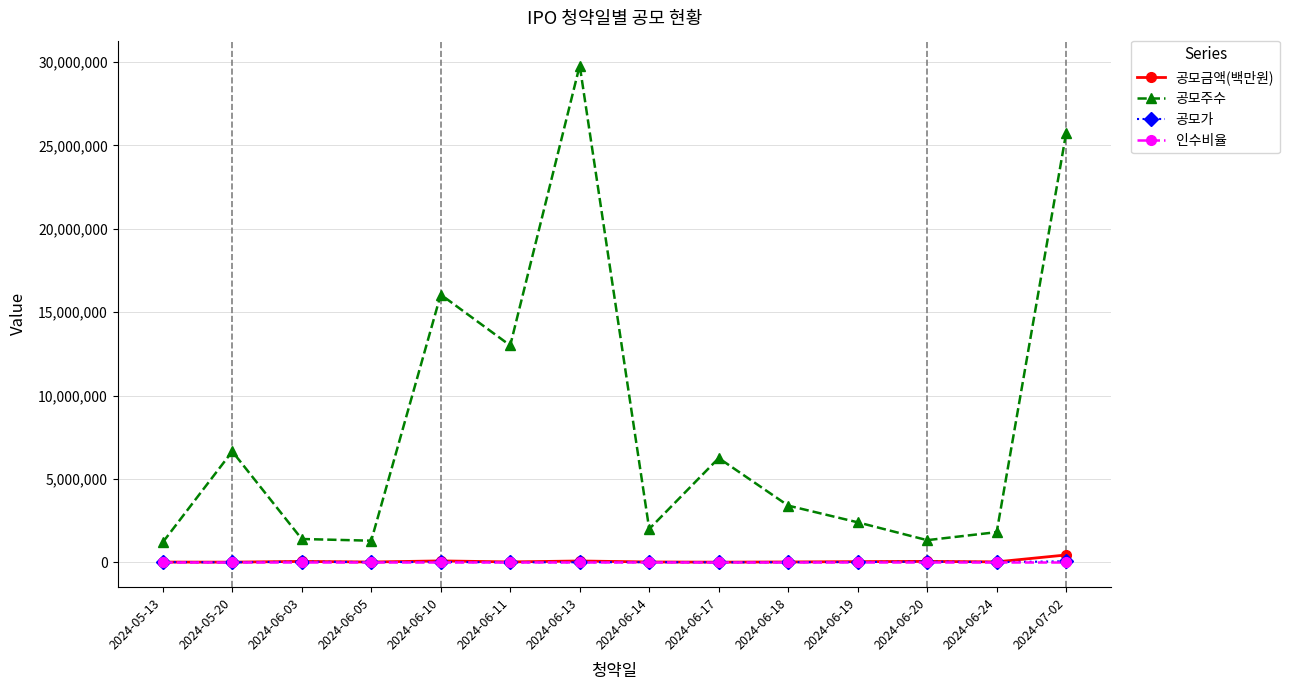

What position from the left is 2024-06-14?

8